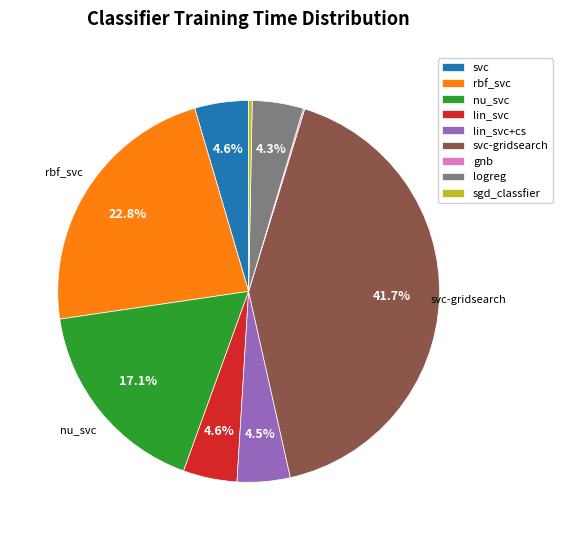

Does any single category account for the majority?

No